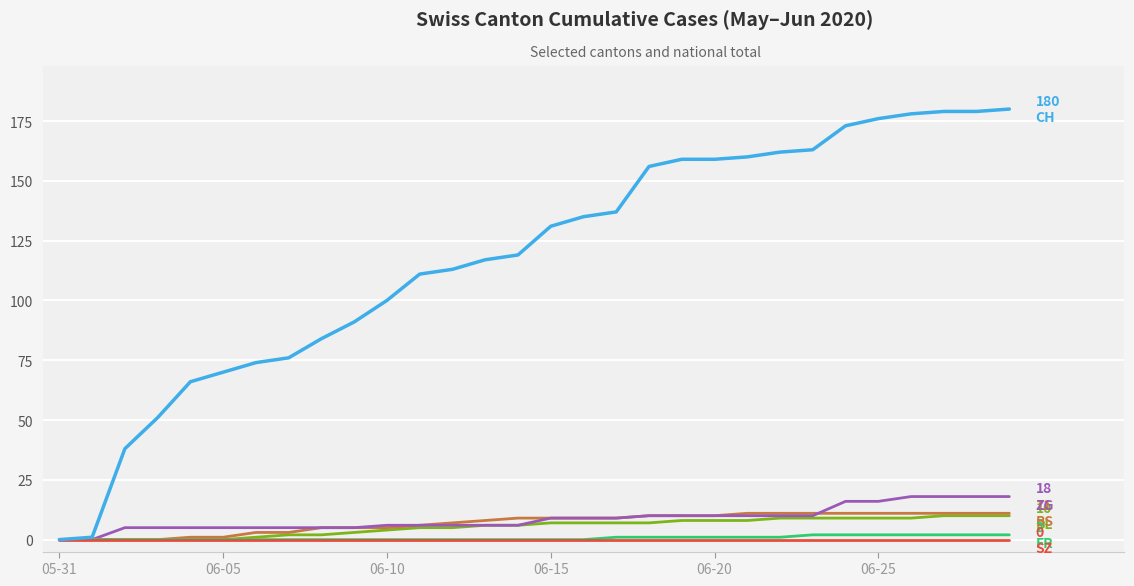

What is the greatest value displayed?

180